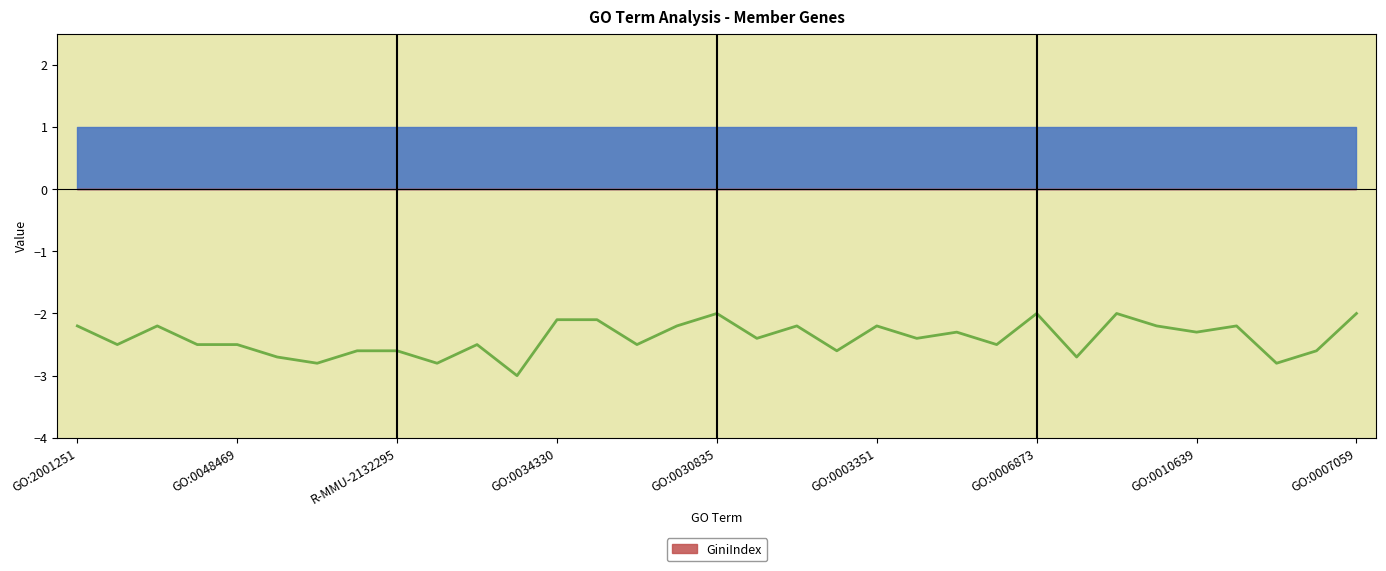

How many data points in _LogP_Geneid are less than -2?

29